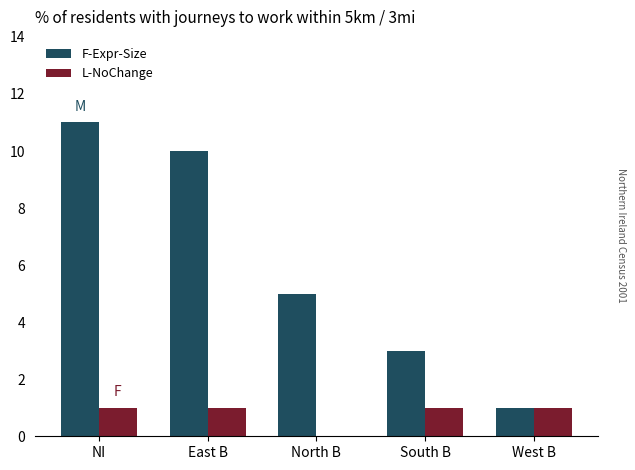

Which series has the largest total across all categories?

F-Expr-Size